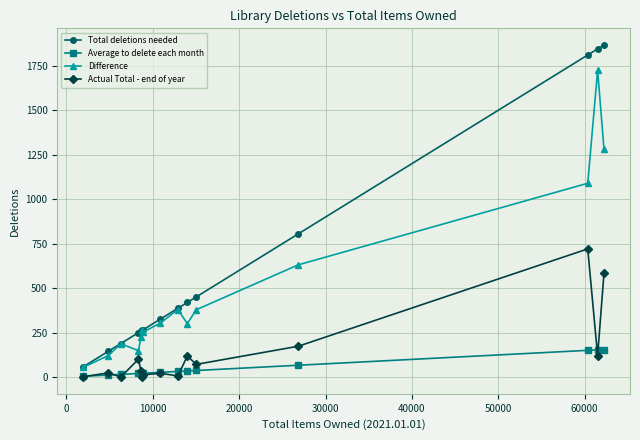

True or false: Actual Total - end of year has more than 1 interior local peaks.

True